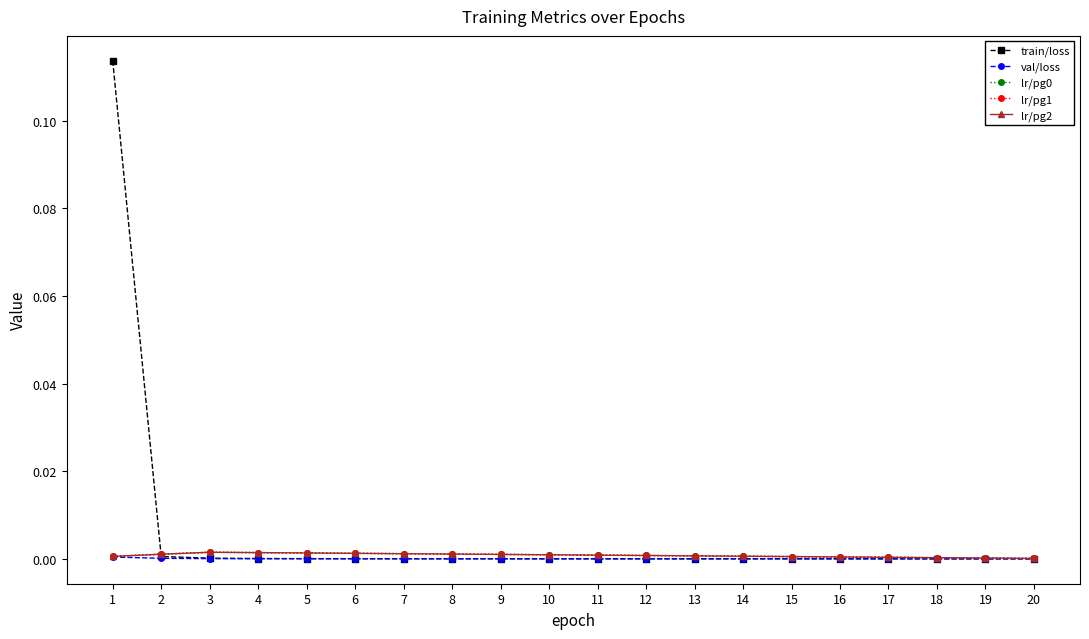

True or false: lr/pg1 and lr/pg2 intersect in this chart.

False